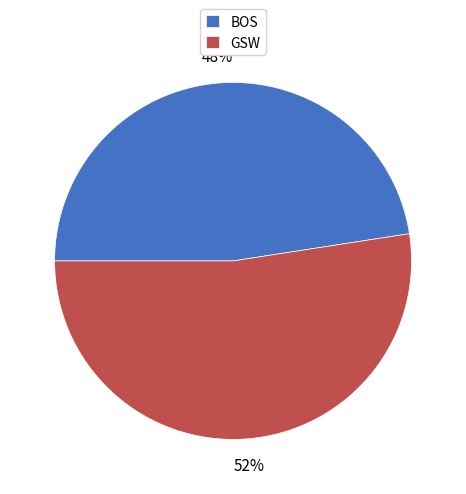

Approximately how many times larger is the value at BOS compared to GSW?

0.9